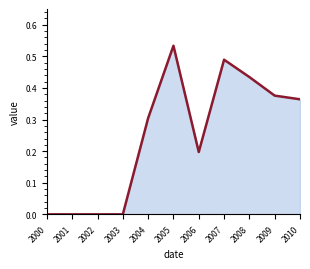

What is the maximum value shown in the chart?

0.5